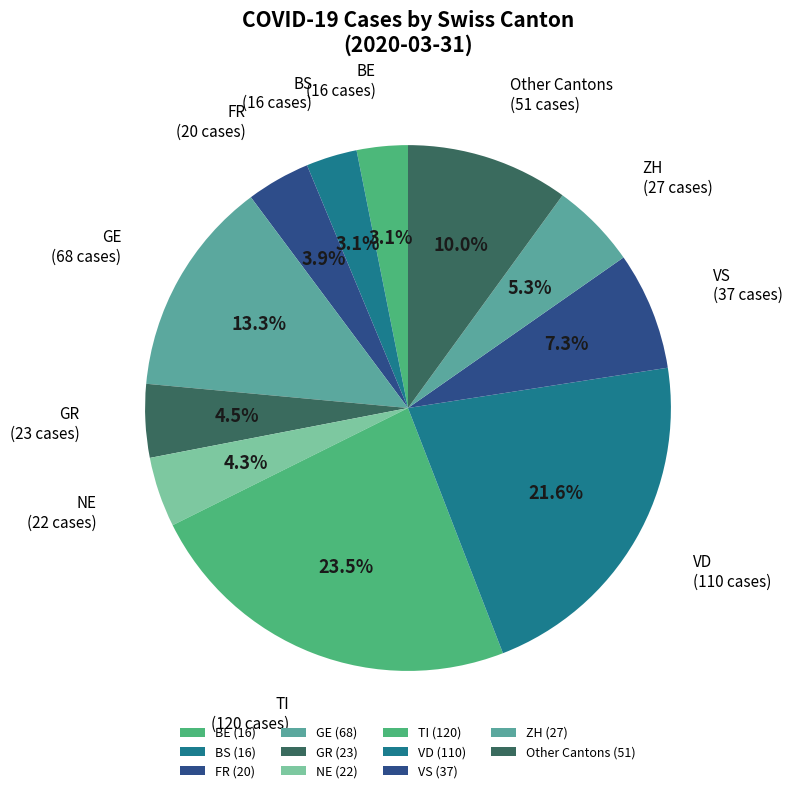

Which has a higher value, ZH or BE?

ZH